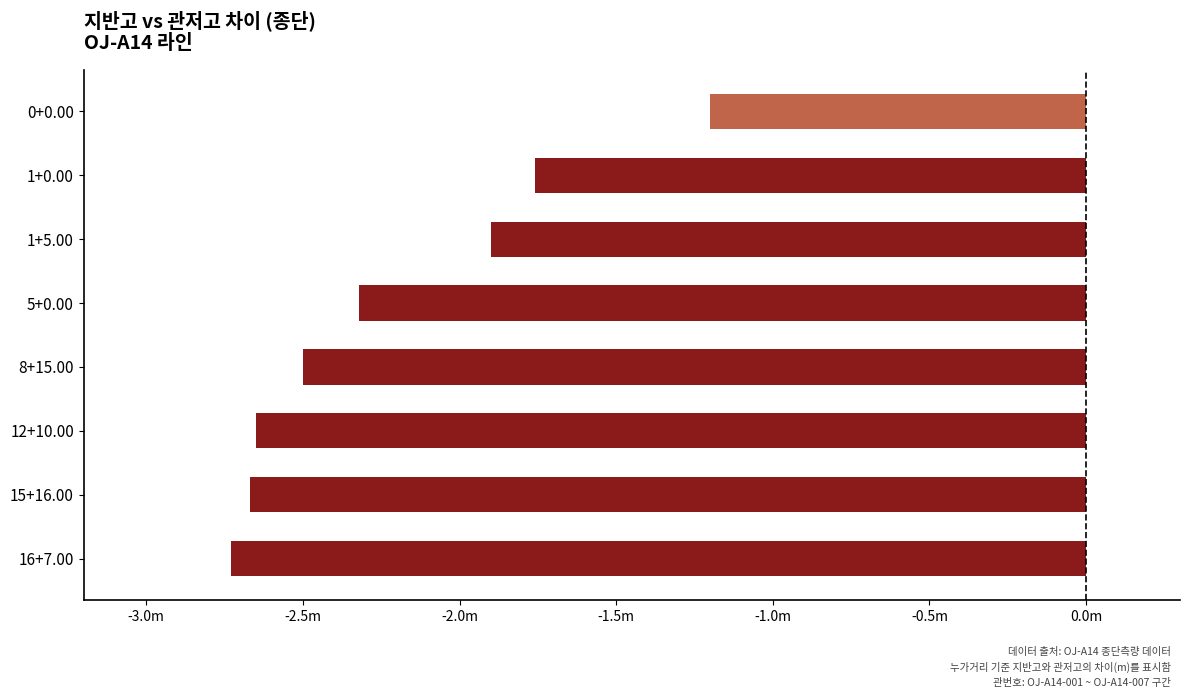

At which label is the value closest to -1?

0+0.00